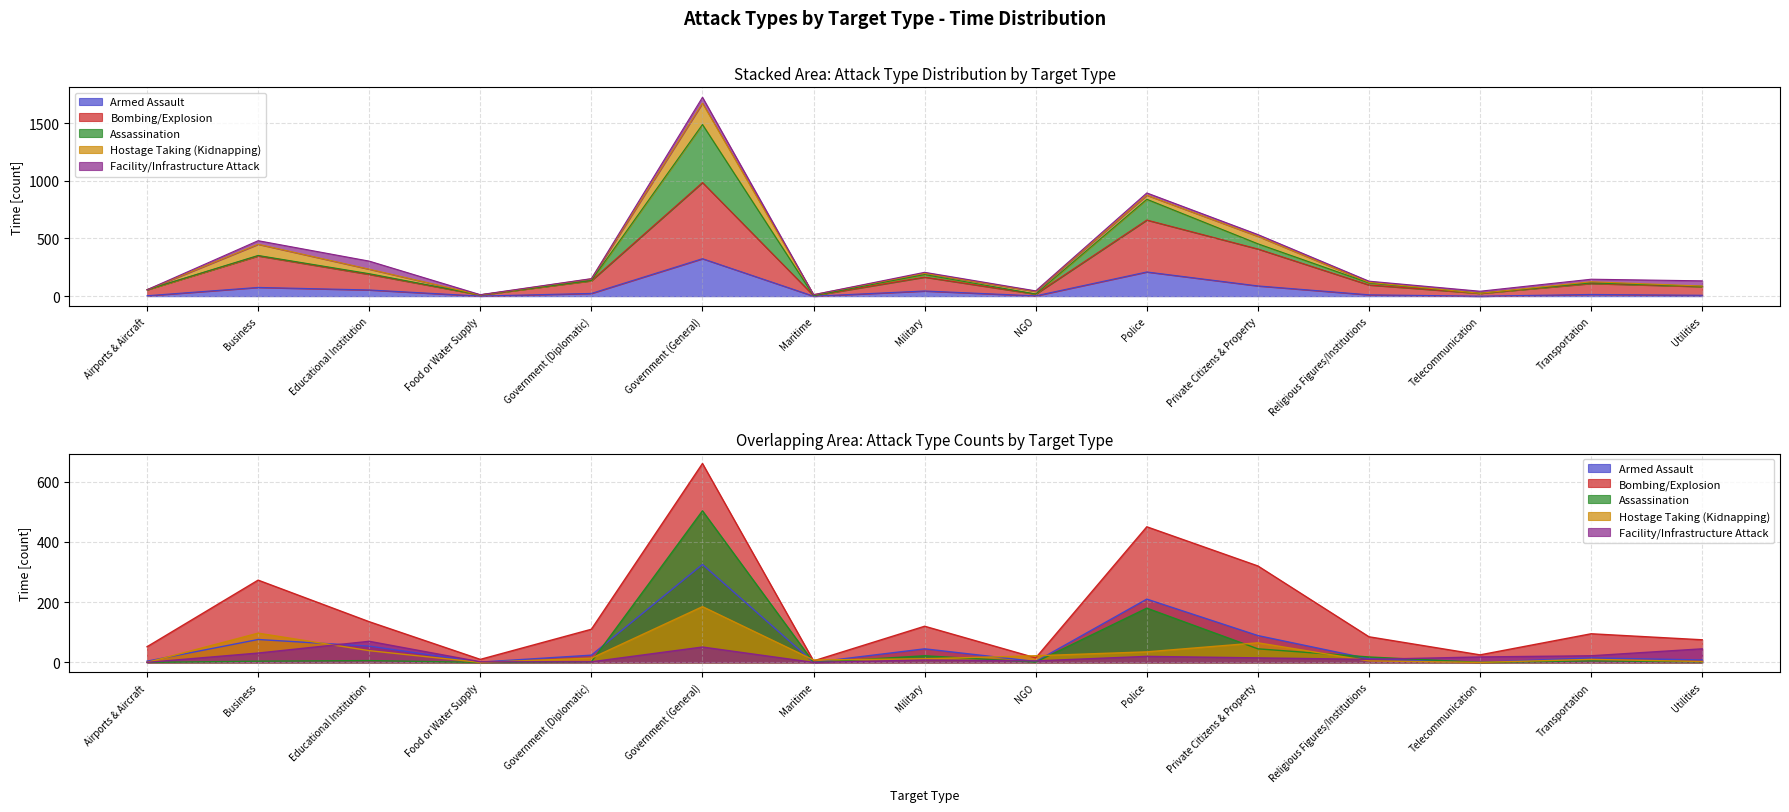

At which category does Armed Assault reach its first local valley?

Food or Water Supply